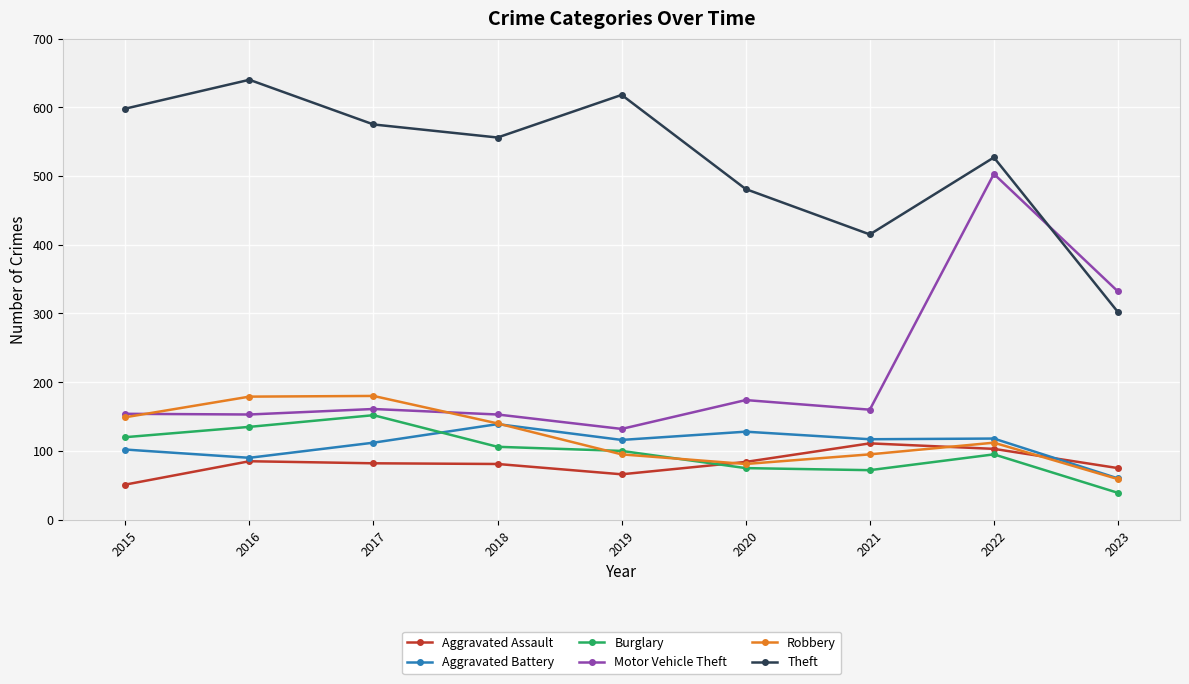

The Robbery series shows 244 at 2017. True or false?

False